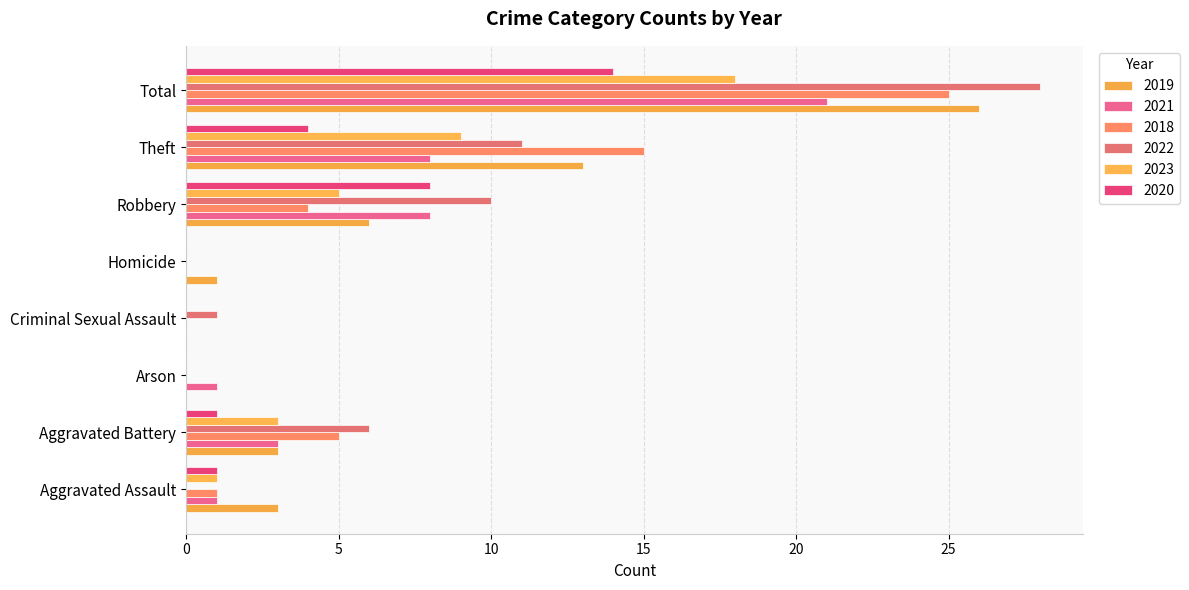

How many distinct data groups are displayed?

6